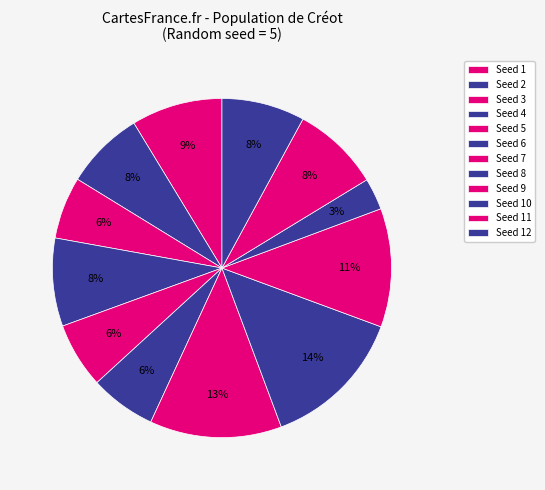

Count the number of slices in the pie.

12